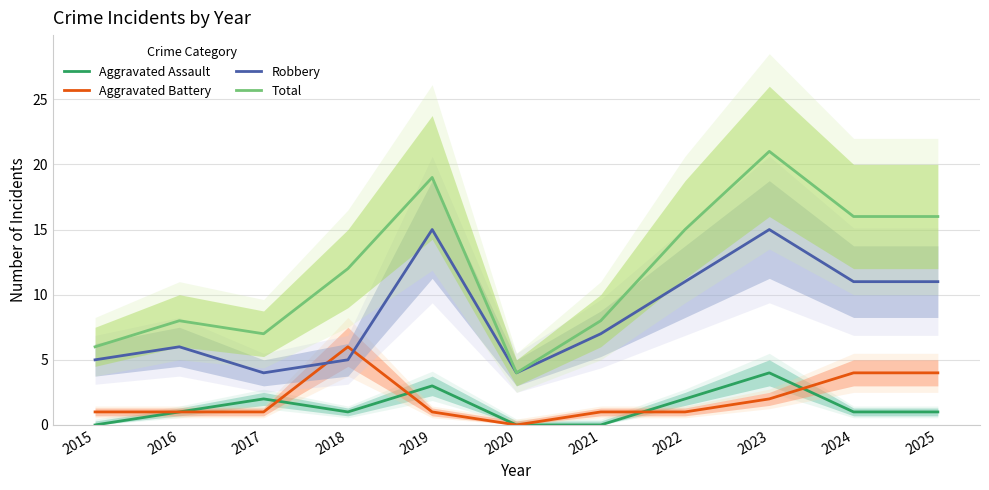

How many distinct data groups are displayed?

4